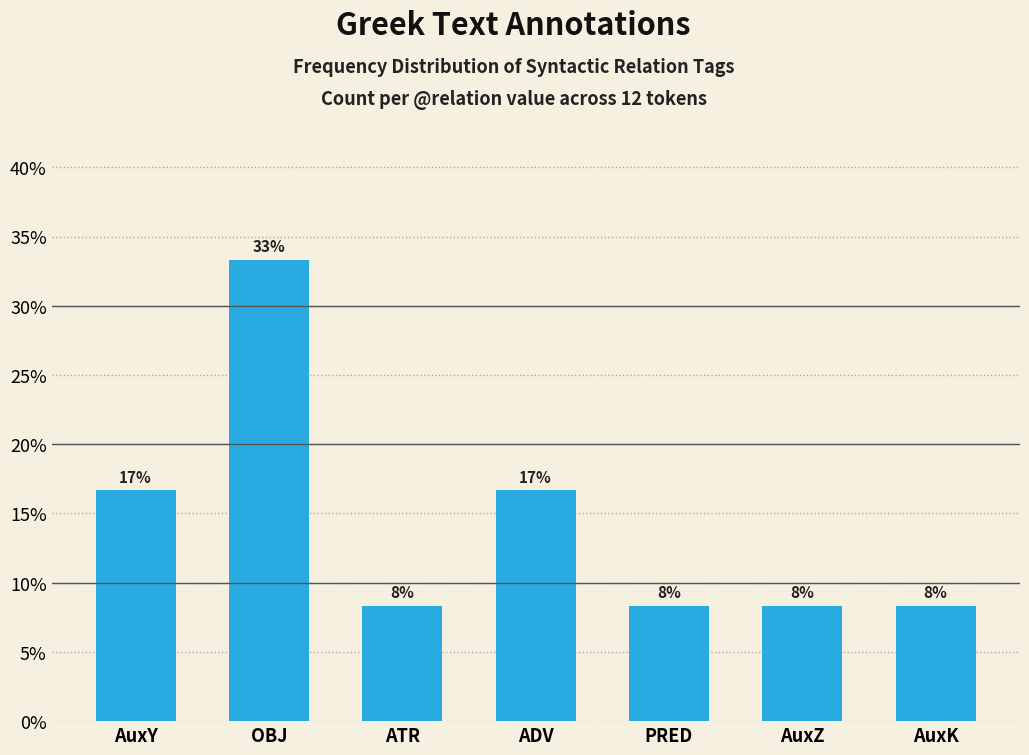

What is the value of the 4th bar from the left?

16.7